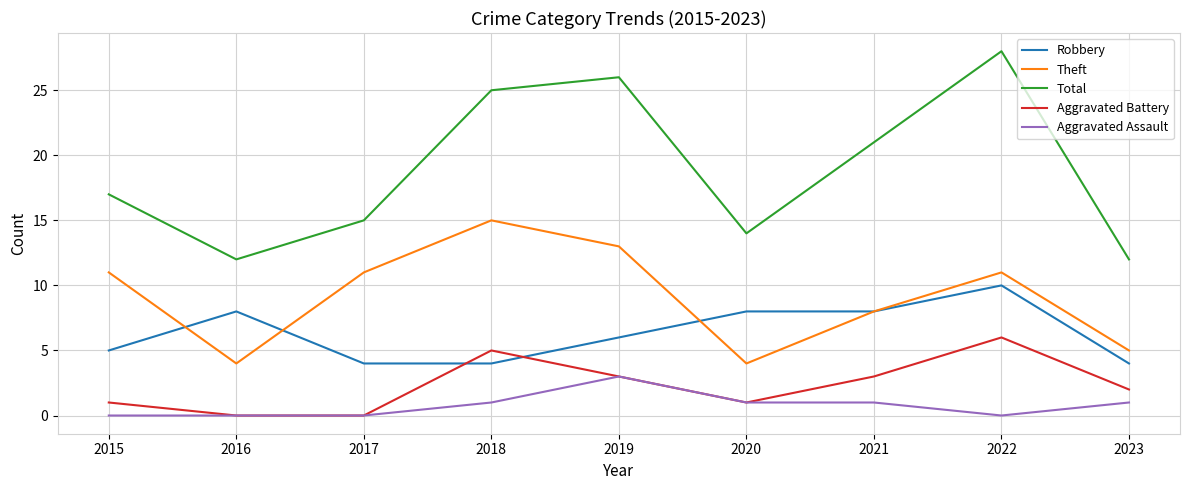

Rank the series by their maximum value, from lowest to highest.

Aggravated Assault, Aggravated Battery, Robbery, Theft, Total